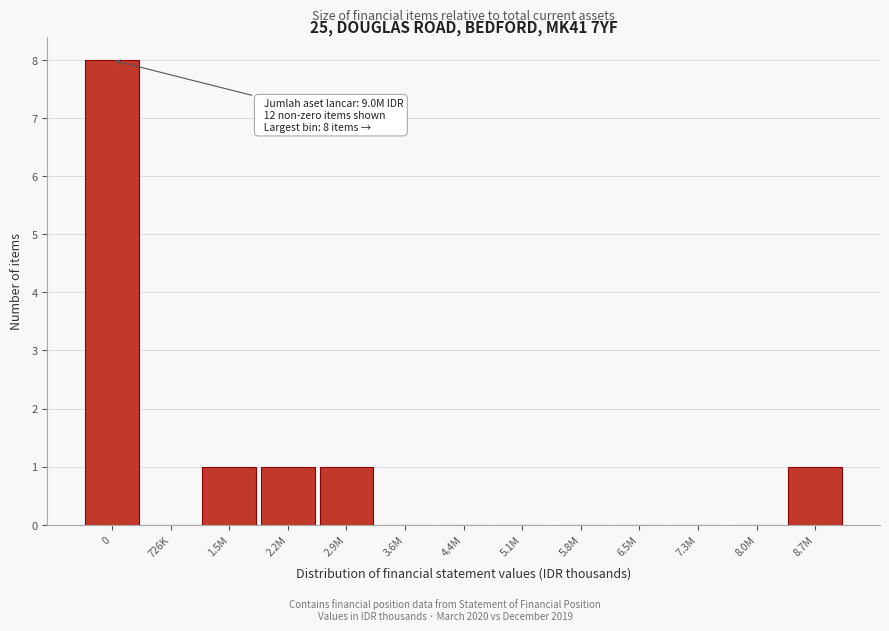

Reading right to left, what are all the values shown in this chart?

8.7M=1	8.0M=0	7.3M=0	6.5M=0	5.8M=0	5.1M=0	4.4M=0	3.6M=0	2.9M=1	2.2M=1	1.5M=1	726K=0	0=8